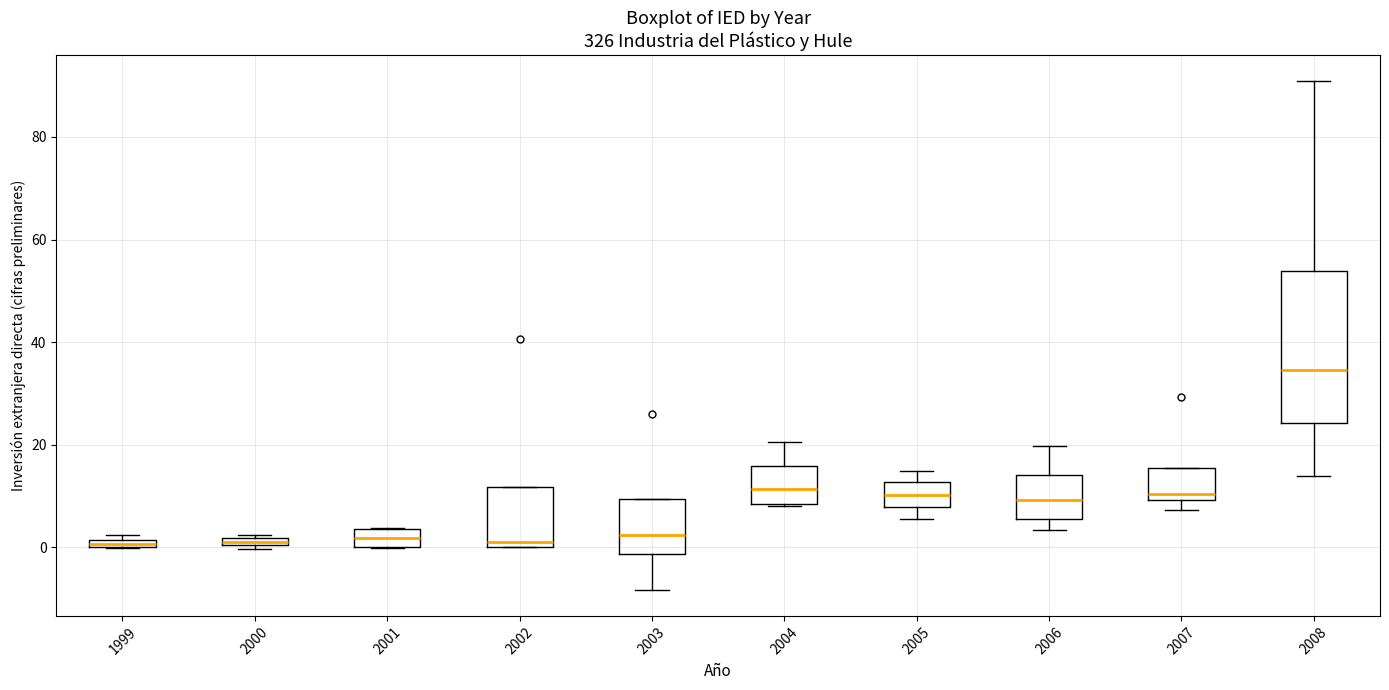

Comparing the boxes themselves (not the whiskers), which one is the tallest?

2008